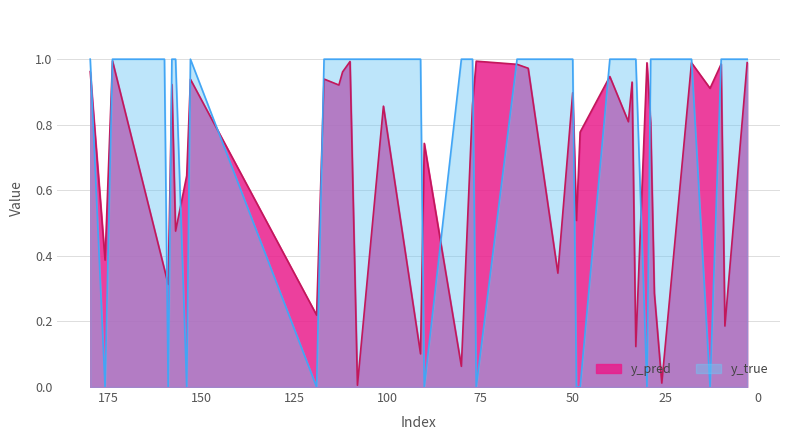

What are all the series names shown in the legend?

y_pred, y_true